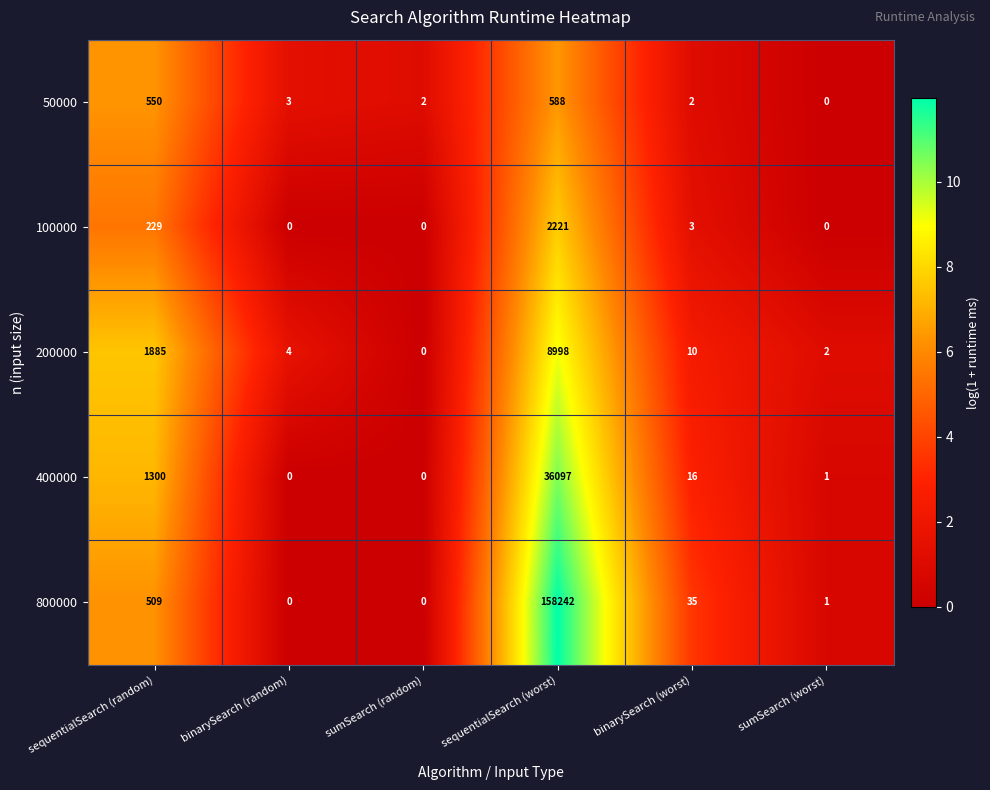

What is the average value of the 100000 series?

409